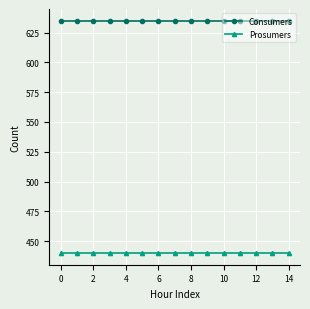

List the series in order of their overall mean, lowest first.

Prosumers, Consumers